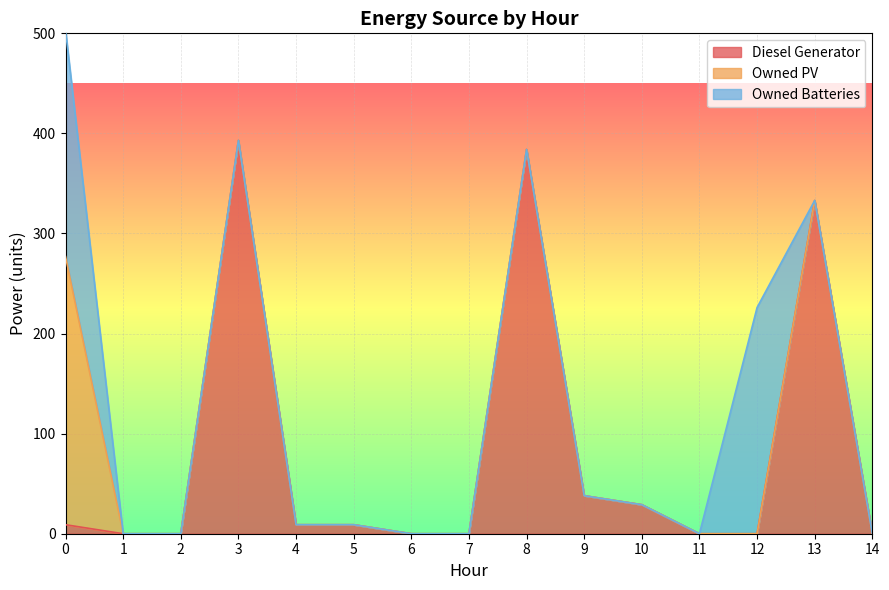

Does the chart display data point markers on the line(s)?

No